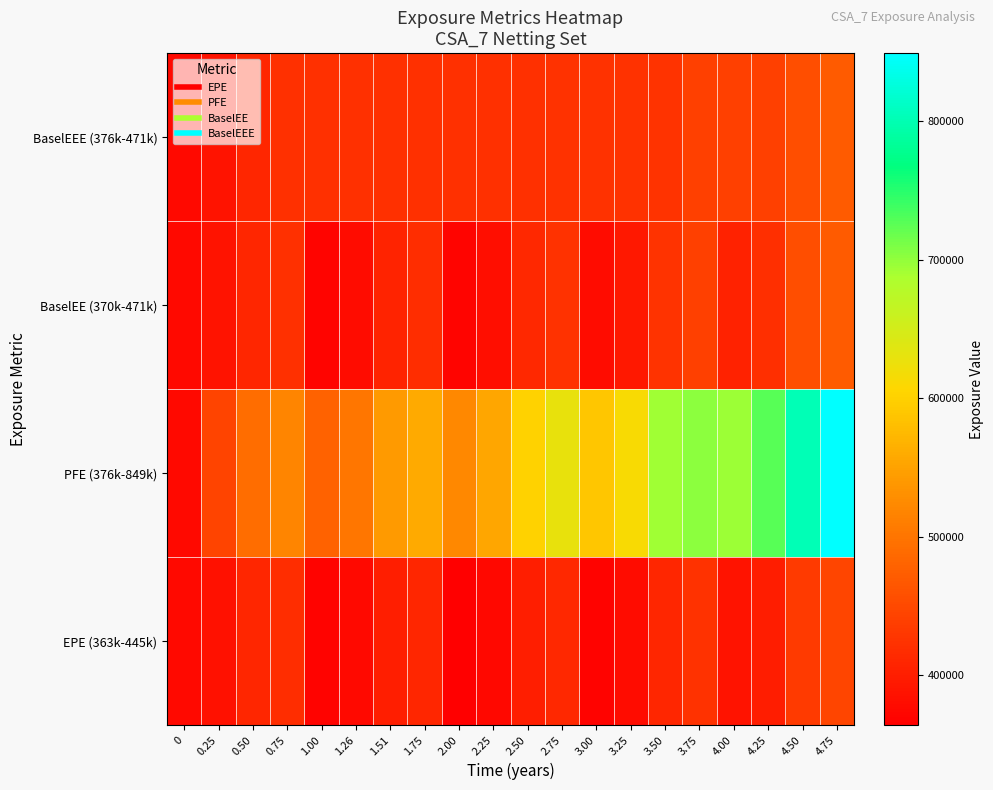

What is the total value across all series at 3.00?

1762674